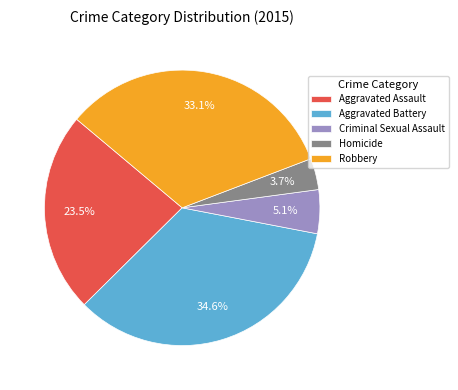

What is the total percentage of Aggravated Assault and Robbery?

56.6%